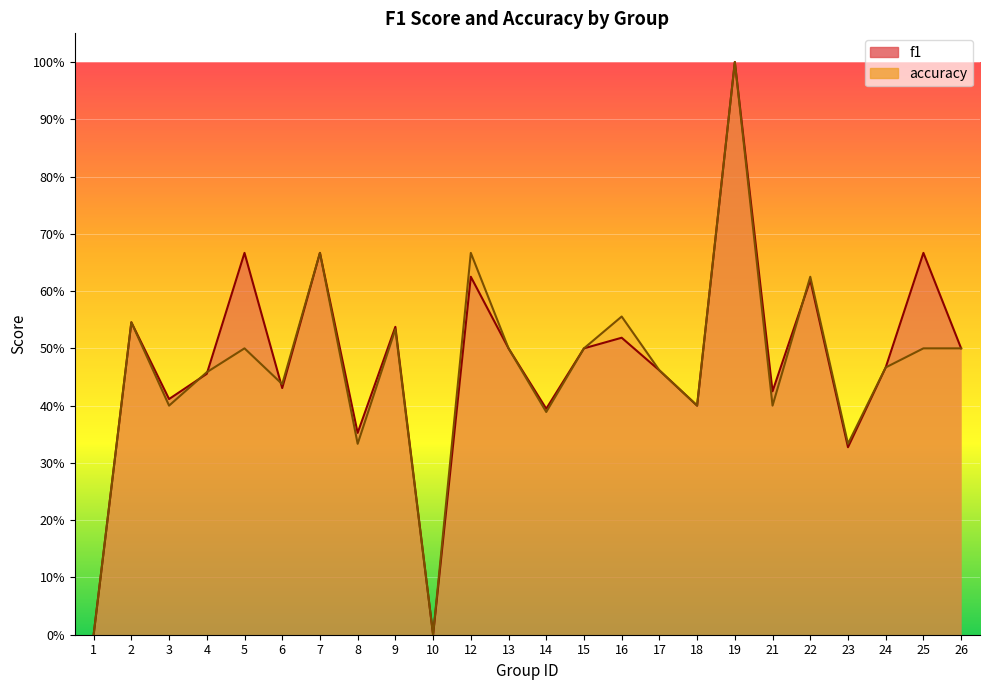

What is the sum of the accuracy values at 7 and 14?

1.1